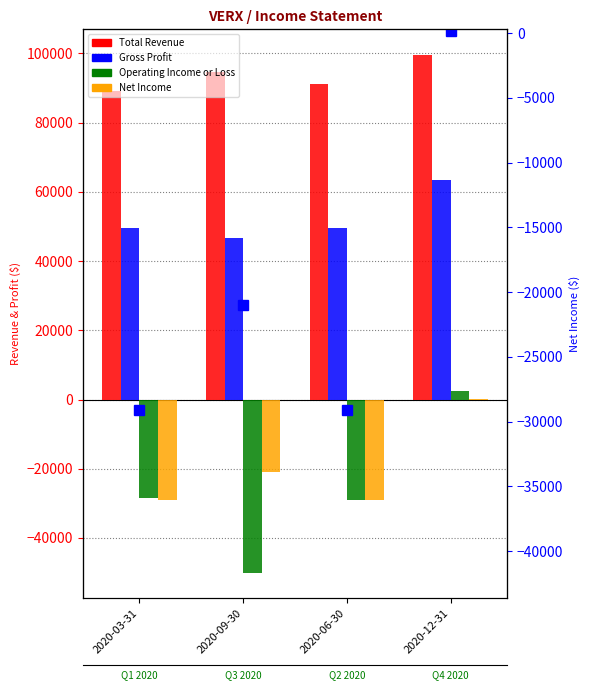

Which series has the largest range (max minus min)?

Operating Income or Loss